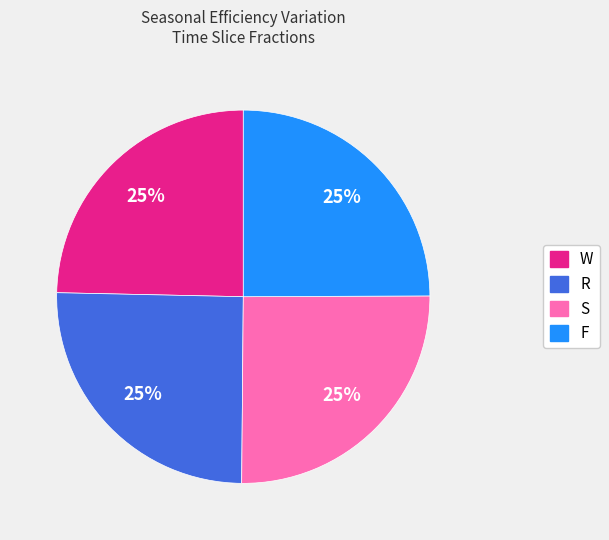

To the nearest percent, what is the average slice percentage?

25%